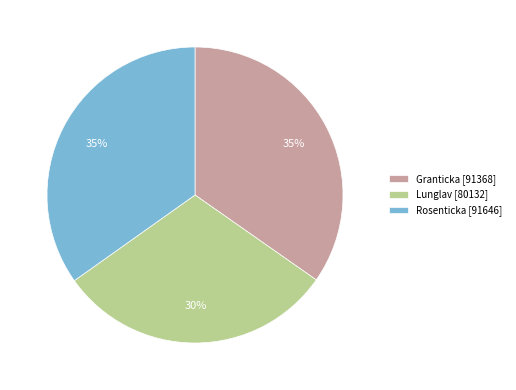

To the nearest percent, what percentage of the pie is Lunglav [80132]?

30%